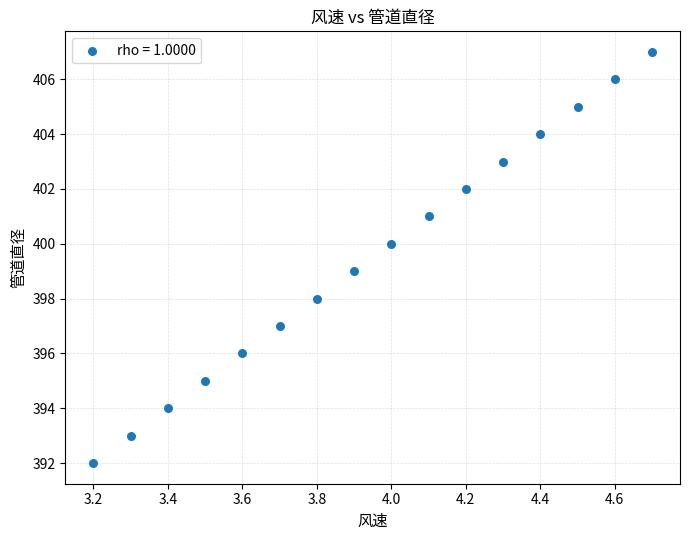

What is the range of Y values (max minus min)?

15